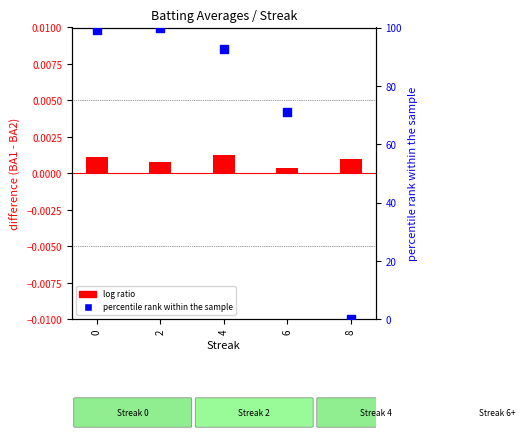

At how many categories does at least one series exceed 26?

4